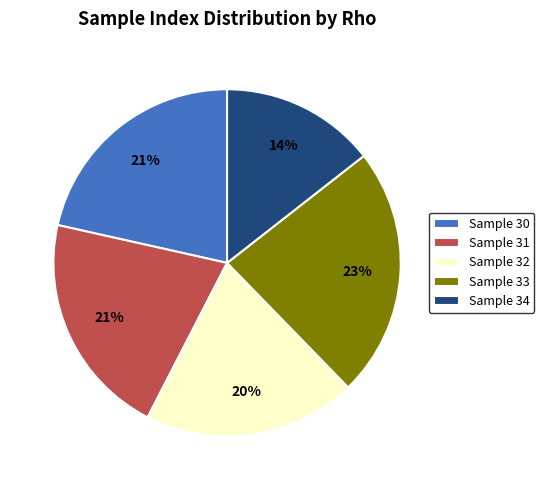

Which category has the smallest portion of the pie?

Sample 34